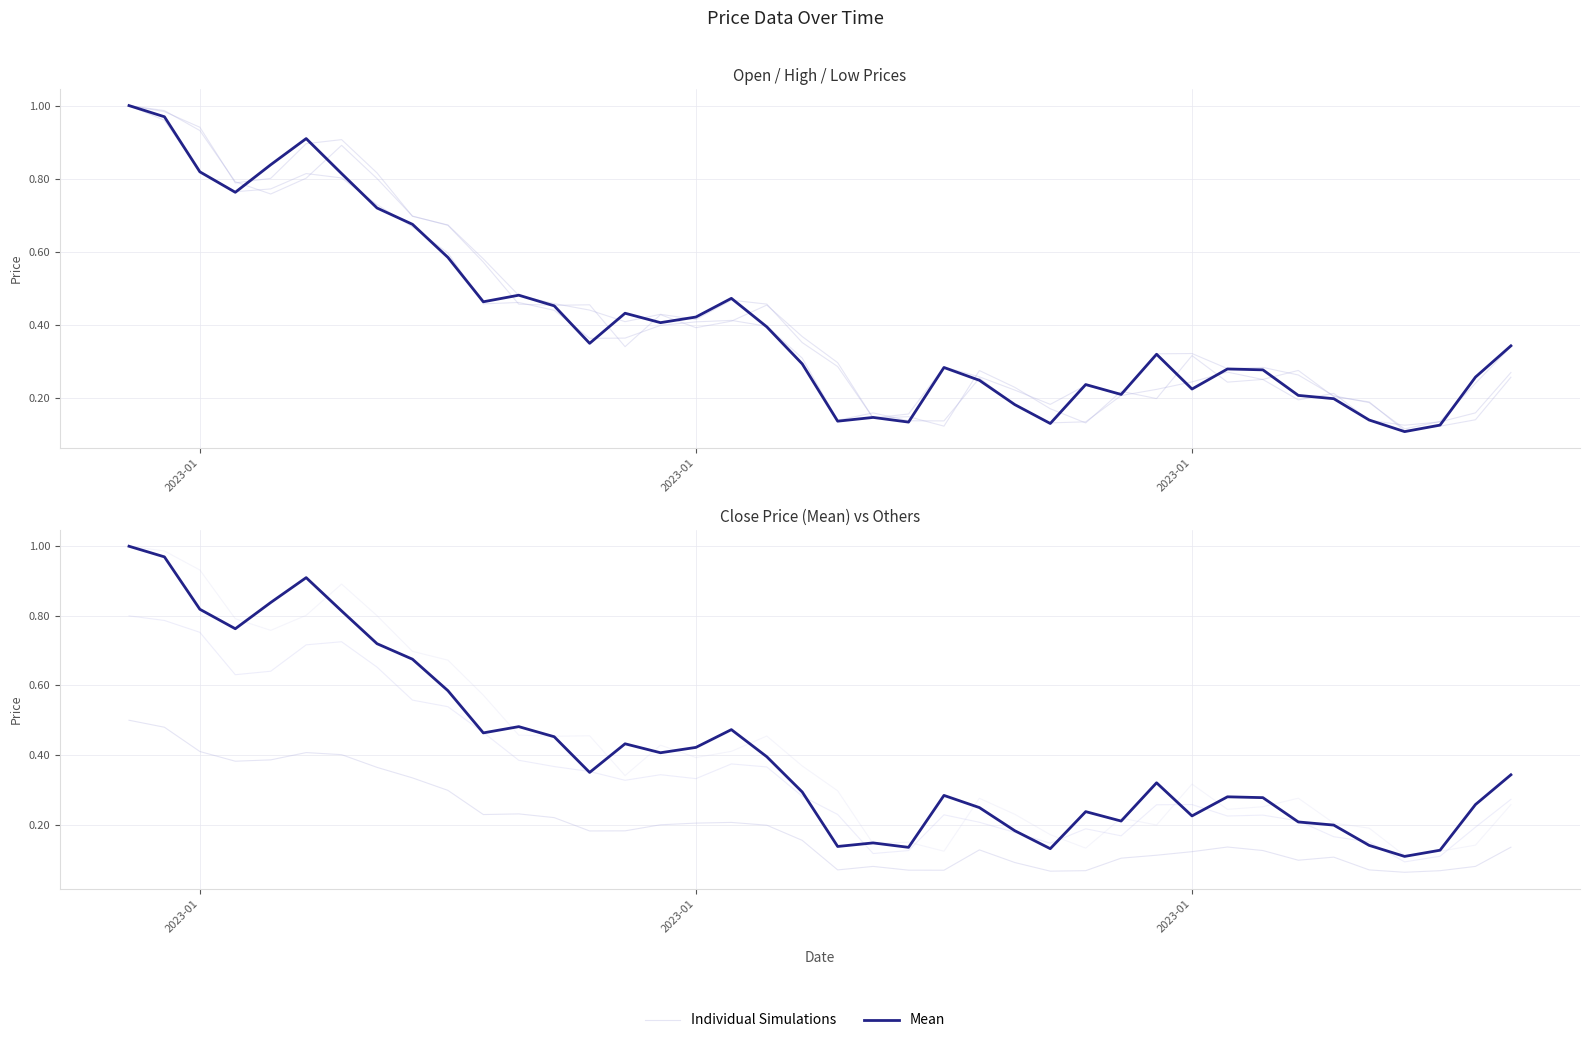

True or false: Mean and Individual Simulations cross at least once.

False